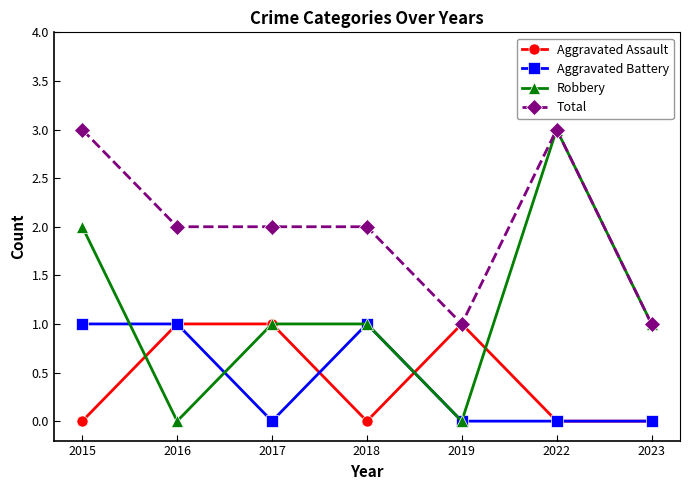

Count the Total values in the range 1 to 3.

7